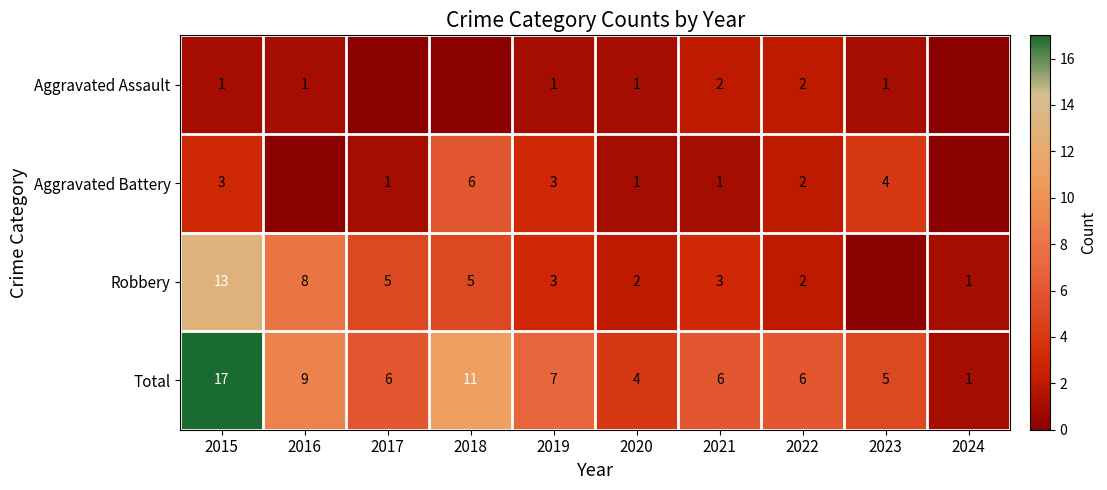

Is the value of Aggravated Battery at 2023 greater than the value of Robbery at 2022?

Yes